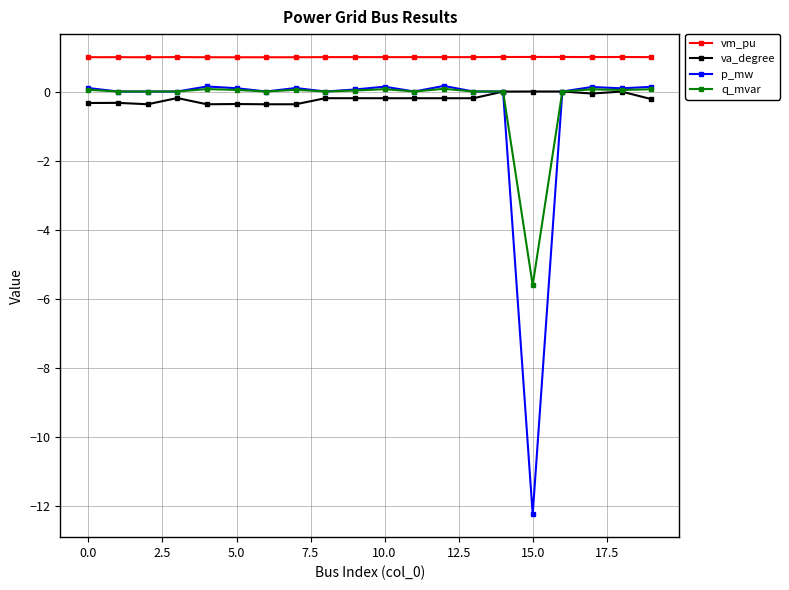

True or false: p_mw and vm_pu intersect in this chart.

False